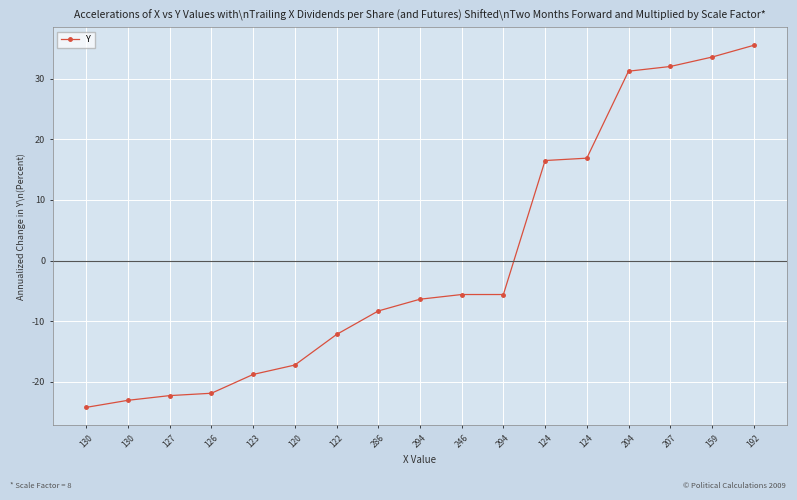

Count the number of values greater than -6.

8